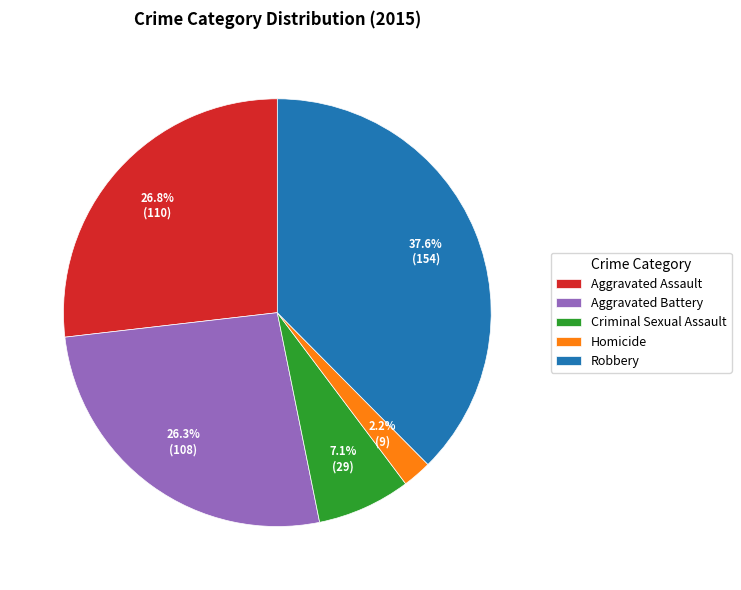

How many slices are in this pie chart?

5